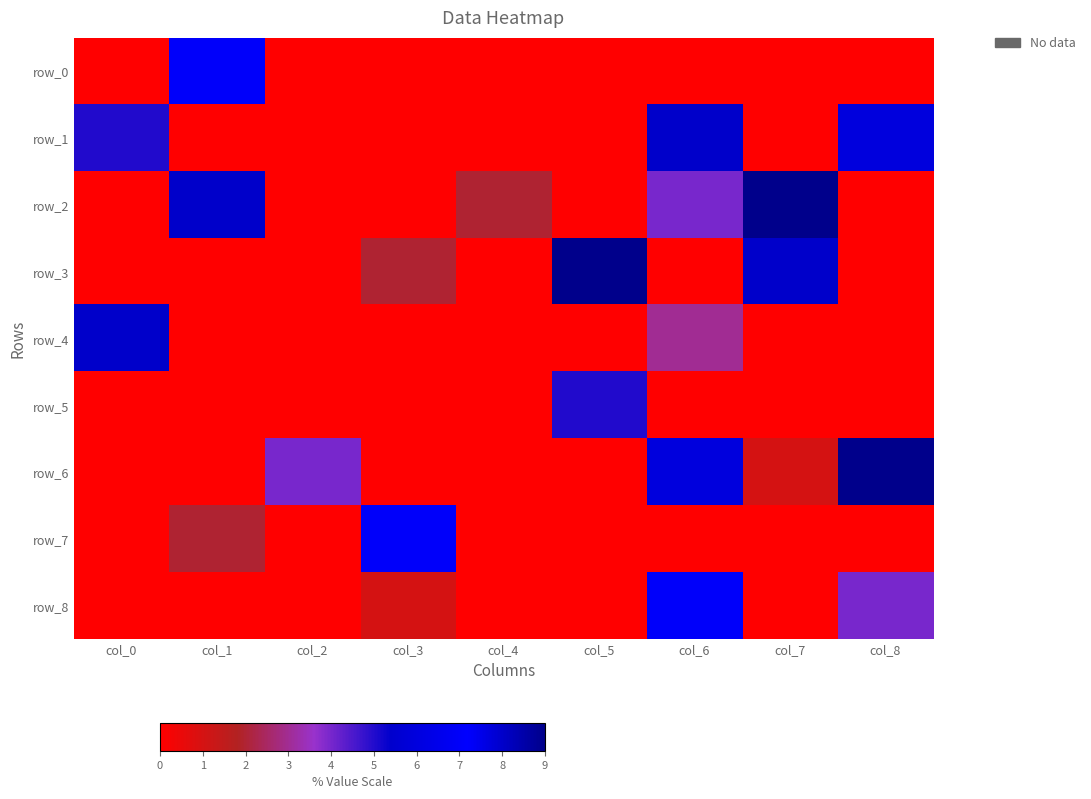

Reading left to right, transcribe all the data shown in this chart.

row_0: 0	7	0	0	0	0	0	0	0
row_1: 5	0	0	0	0	0	8	0	6
row_2: 0	8	0	0	2	0	4	9	0
row_3: 0	0	0	2	0	9	0	8	0
row_4: 8	0	0	0	0	0	3	0	0
row_5: 0	0	0	0	0	5	0	0	0
row_6: 0	0	4	0	0	0	6	1	9
row_7: 0	2	0	7	0	0	0	0	0
row_8: 0	0	0	1	0	0	7	0	4